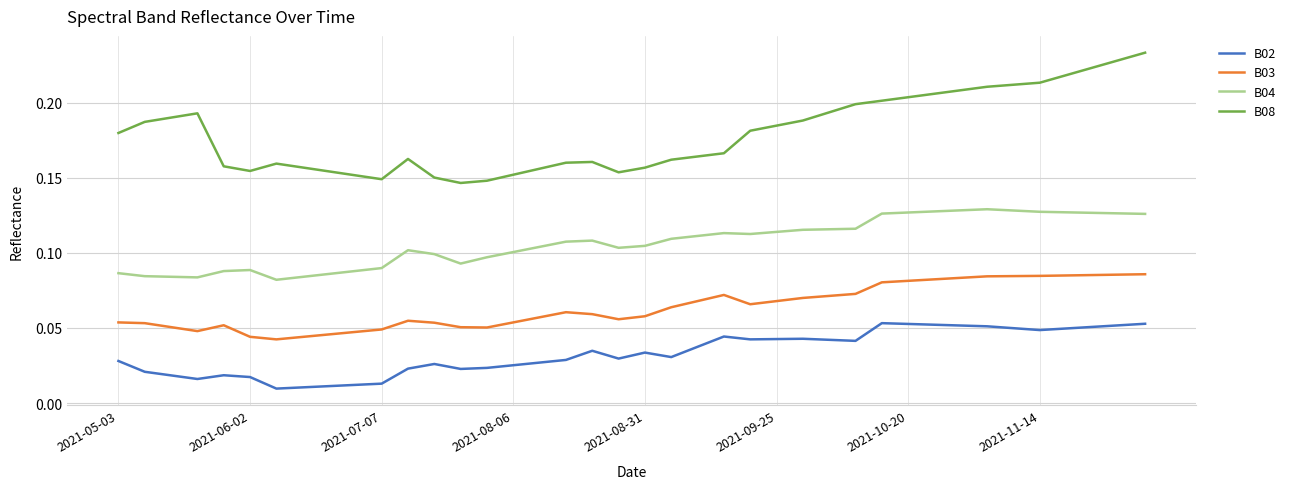

True or false: B03 and B04 cross at least once.

False